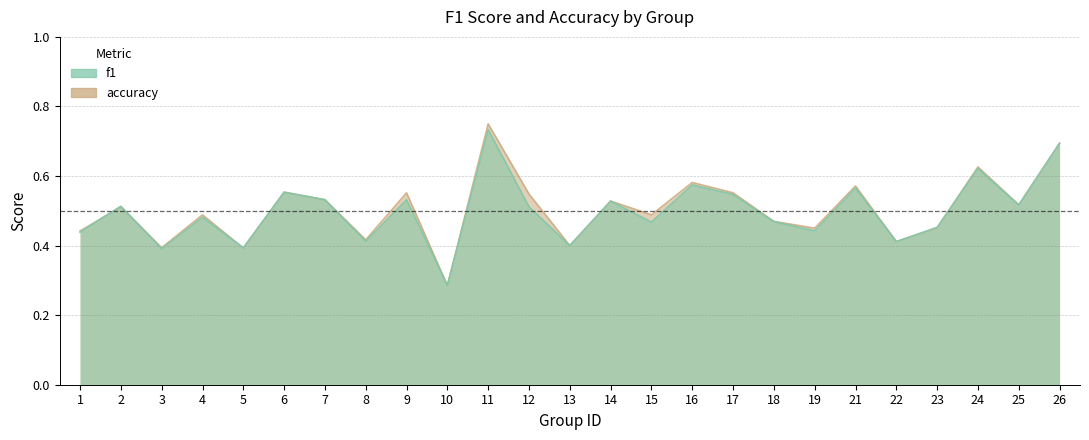

At how many categories does at least one series exceed 0?

25